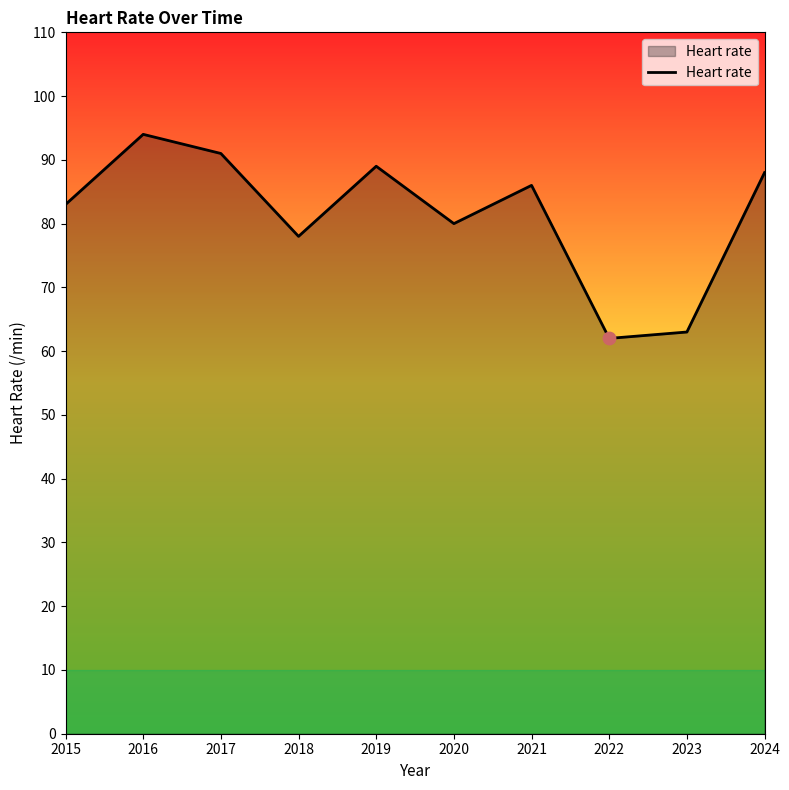

Which has a higher value, 2016 or 2023?

2016